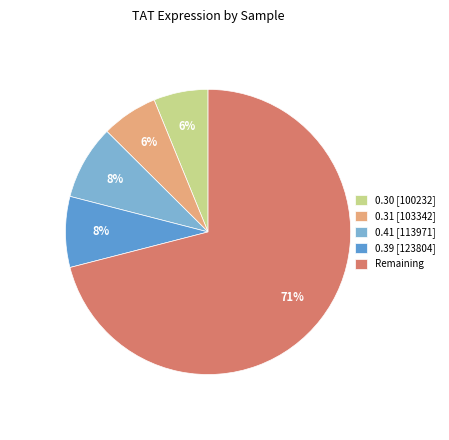

Between 0.30 [100232] and Remaining, which is larger?

Remaining